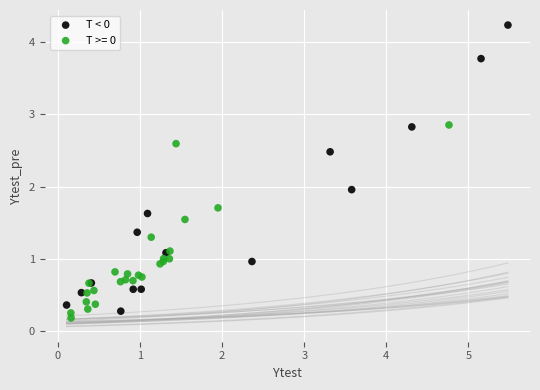

Which series has the widest spread of Y values?

T < 0